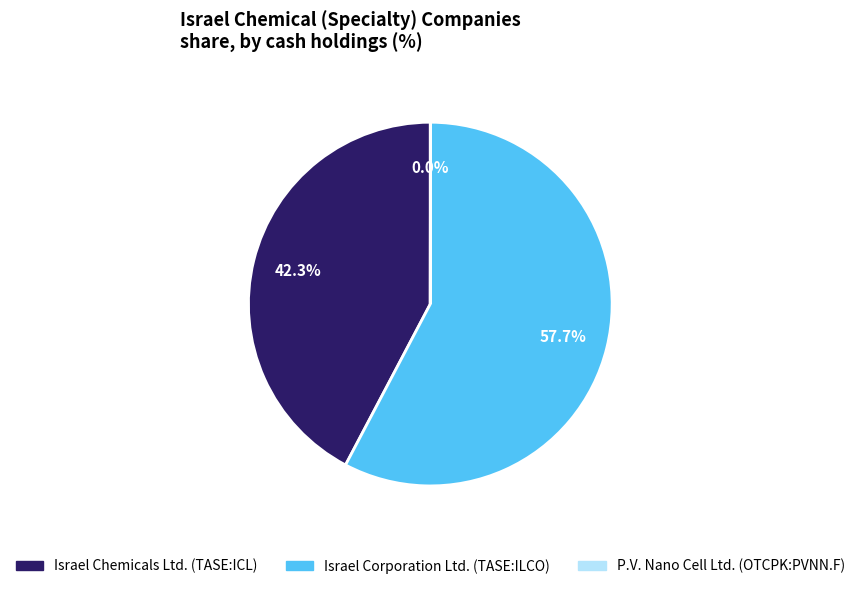

What is the total percentage of Israel Corporation Ltd. (TASE:ILCO) and Israel Chemicals Ltd. (TASE:ICL)?

100.0%